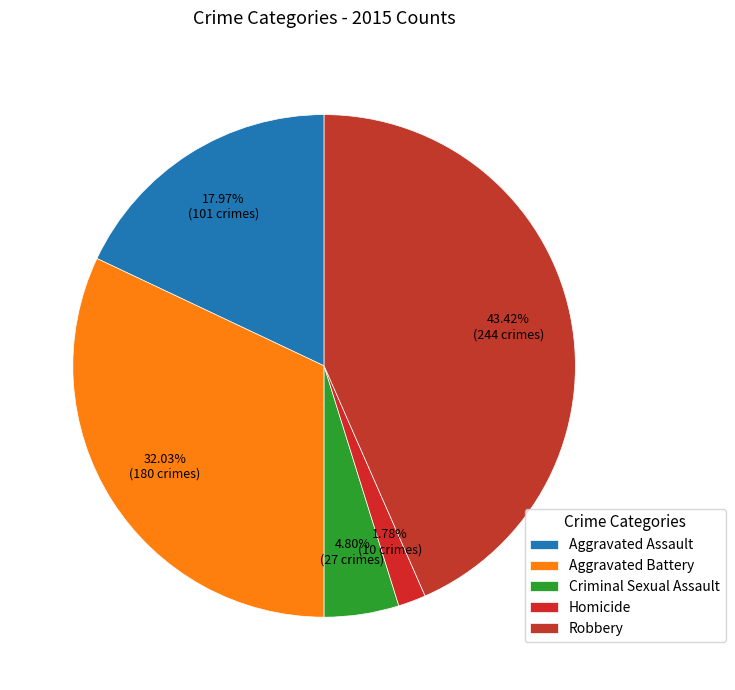

Is there any slice that represents more than half of the pie?

No